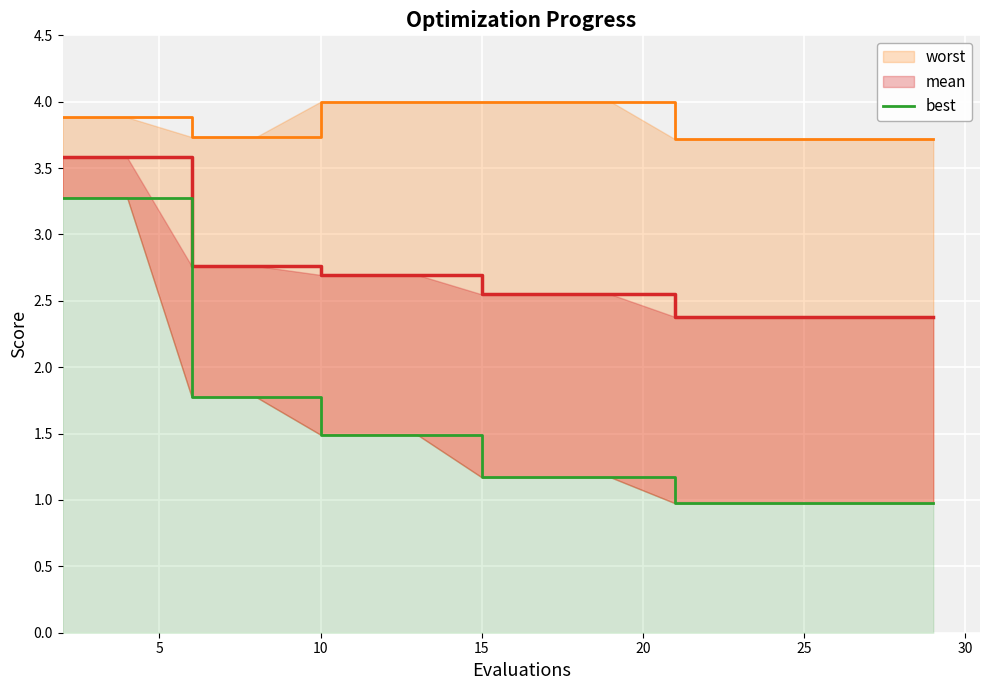

True or false: mean and worst cross at least once.

False